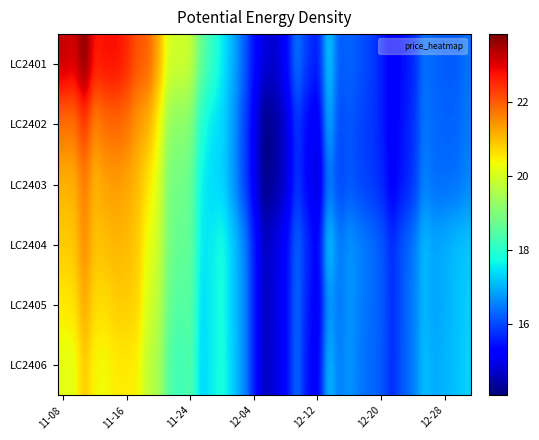

Reading right to left, extract all data points from this chart.

LC2401: 16.4	16.2	16.2	16.3	16.4	15.7	15.4	15.1	15.6	15.9	16.1	16.3	16.2	17.4	15.5	15.8	16.5	15.3	14.8	14.9	15.4	16.3	17.0	17.6	18.1	18.7	19.8	20.0	20.0	21.2	22.0	22.1	22.5	22.8	22.8	22.7	23.8	23.1	23.3
LC2402: 16.5	16.3	16.3	16.3	16.5	15.8	15.5	15.1	15.6	15.8	16.0	16.2	16.0	17.1	15.0	15.3	15.9	14.8	14.4	14.1	15.2	16.0	16.8	17.4	17.5	17.9	19.1	19.1	19.2	20.4	21.1	21.3	21.7	21.9	21.8	21.5	22.4	21.7	21.8
LC2403: 16.6	16.4	16.4	16.3	16.6	15.8	15.5	15.2	15.7	15.9	16.0	16.1	15.9	16.5	14.7	15.3	15.8	14.8	14.4	14.1	15.1	16.0	16.8	17.3	17.4	17.6	18.7	18.9	18.9	20.1	20.6	21.0	21.2	21.3	21.3	21.0	21.7	21.1	21.1
LC2404: 17.2	17.2	17.0	16.9	17.2	16.5	16.2	15.7	16.2	16.4	16.6	16.8	16.5	17.4	15.2	15.7	16.4	15.3	14.9	14.7	15.6	16.7	17.3	17.8	17.6	17.5	18.7	18.6	18.9	19.9	20.3	20.9	21.0	21.1	21.0	20.9	21.5	20.9	20.8
LC2405: 17.3	17.1	17.0	16.9	17.1	16.5	16.2	15.7	16.2	16.3	16.5	16.8	16.4	16.8	15.0	15.6	16.4	15.3	15.0	14.6	15.6	16.7	17.2	17.8	17.6	17.4	18.6	18.5	18.7	19.7	20.0	20.8	20.8	20.8	20.7	20.7	21.2	20.6	20.5
LC2406: 17.3	17.2	17.1	16.9	17.2	16.5	16.2	15.7	16.2	16.3	16.4	16.8	16.5	17.2	15.2	15.4	16.4	15.3	14.9	14.6	15.6	16.7	17.3	17.8	17.6	17.3	18.5	18.2	18.4	19.5	19.7	20.5	20.5	20.5	20.3	20.4	20.9	20.2	20.2